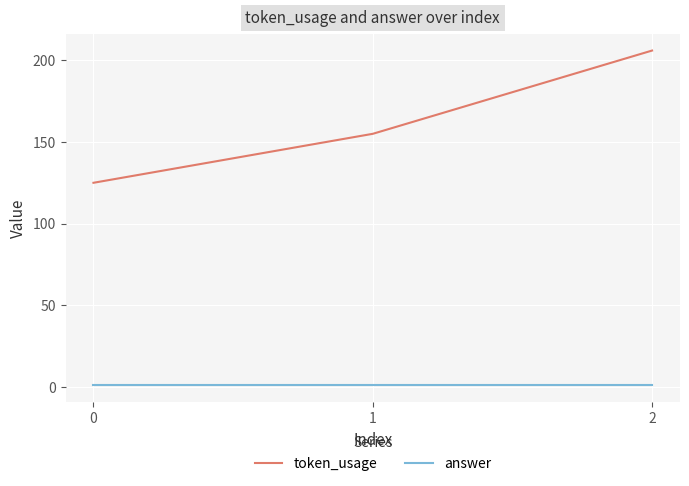

Is the value of answer at 2 greater than the value of token_usage at 1?

No